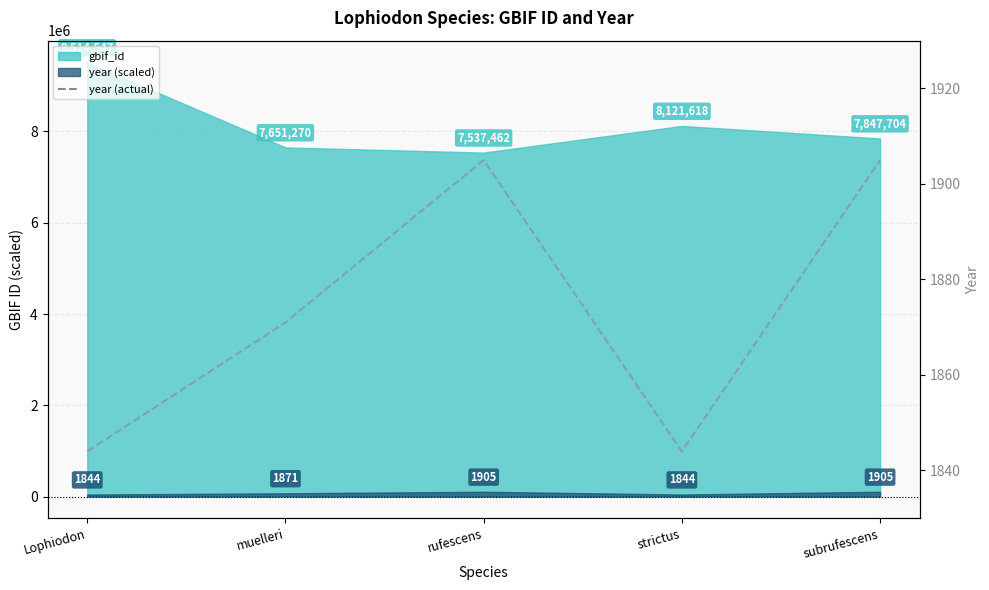

What position from the right is subrufescens?

1